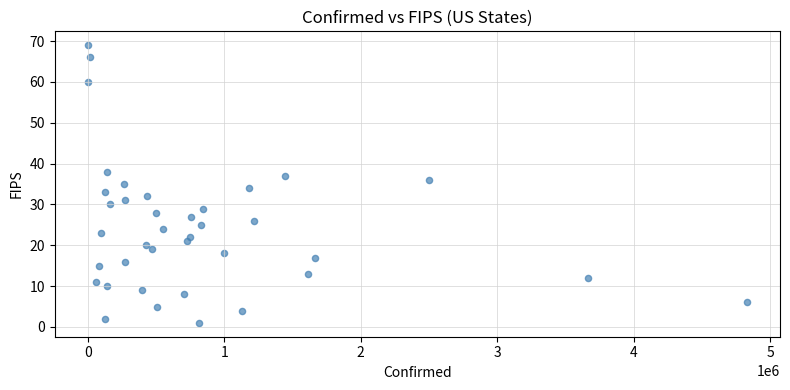

What is the range of Y values (max minus min)?

68